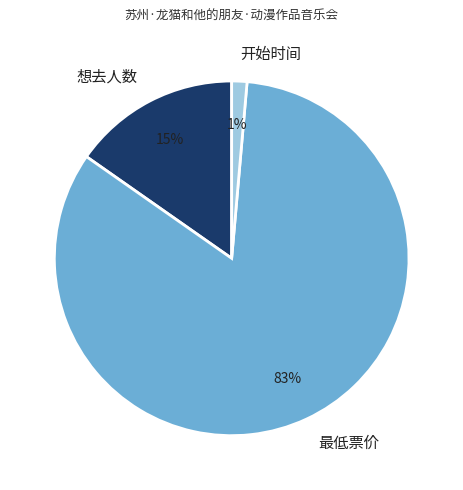

Count the number of slices in the pie.

3